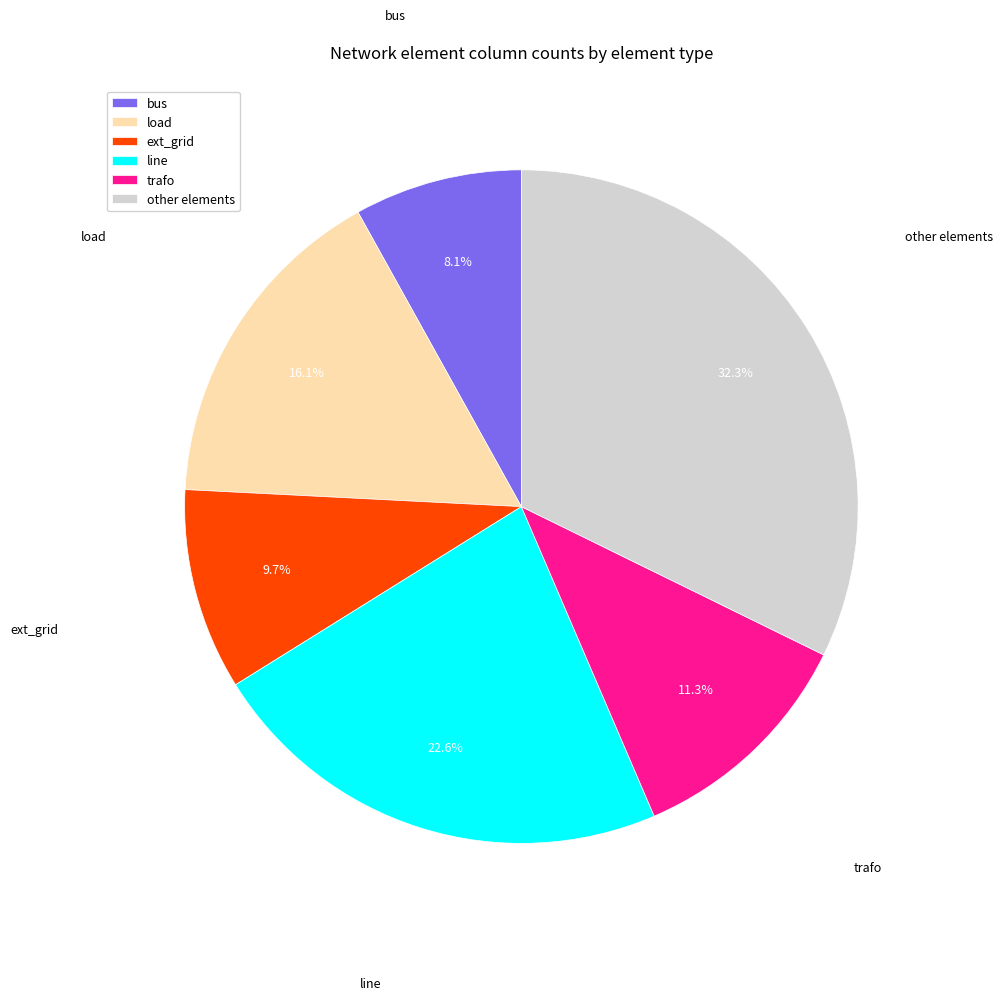

To the nearest percent, what percentage of the pie is bus?

8%